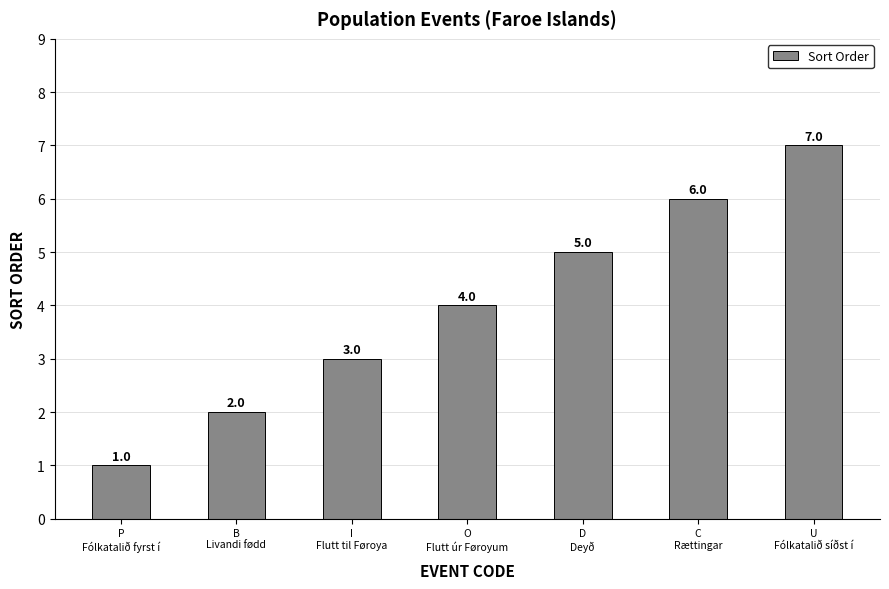

How many categories are shown in the chart?

7